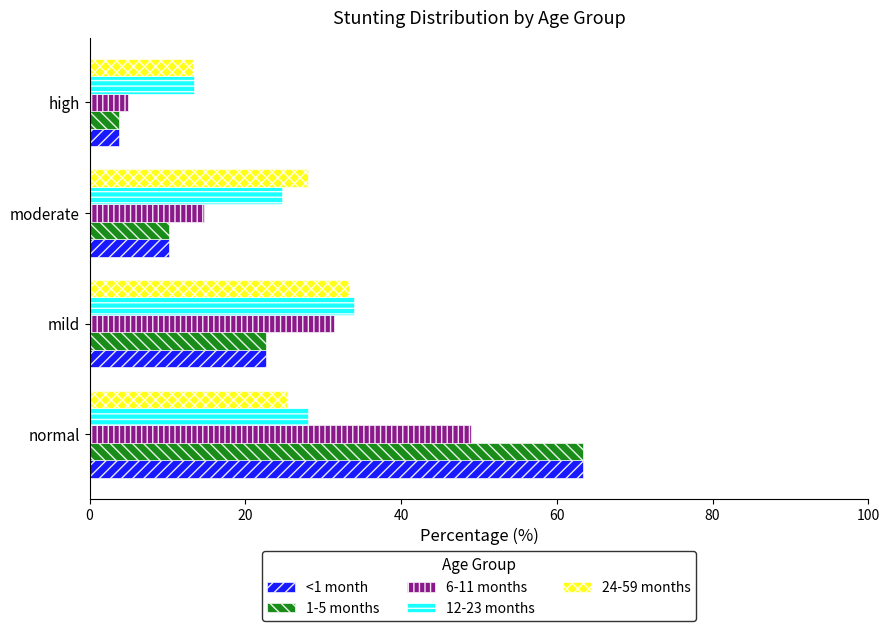

Is it true that 1-5 months equals 102.9 at normal?

False